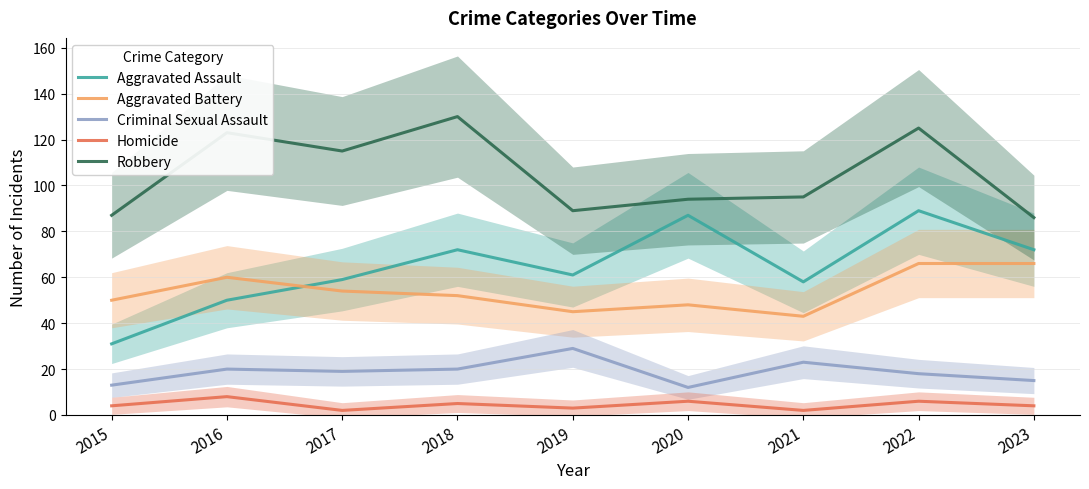

How many lines are shown in the chart?

5